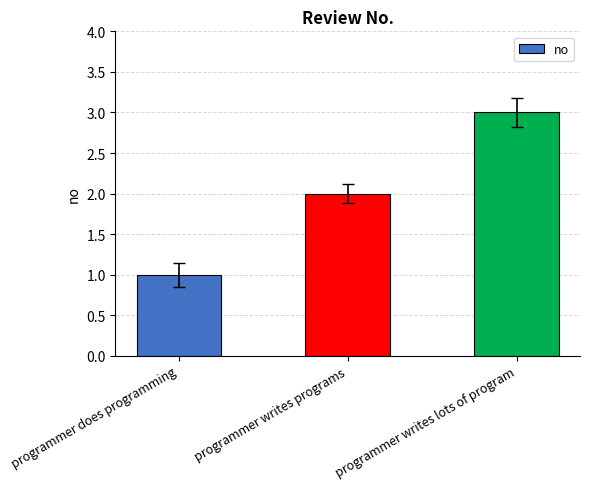

What is the sum of all values?

6